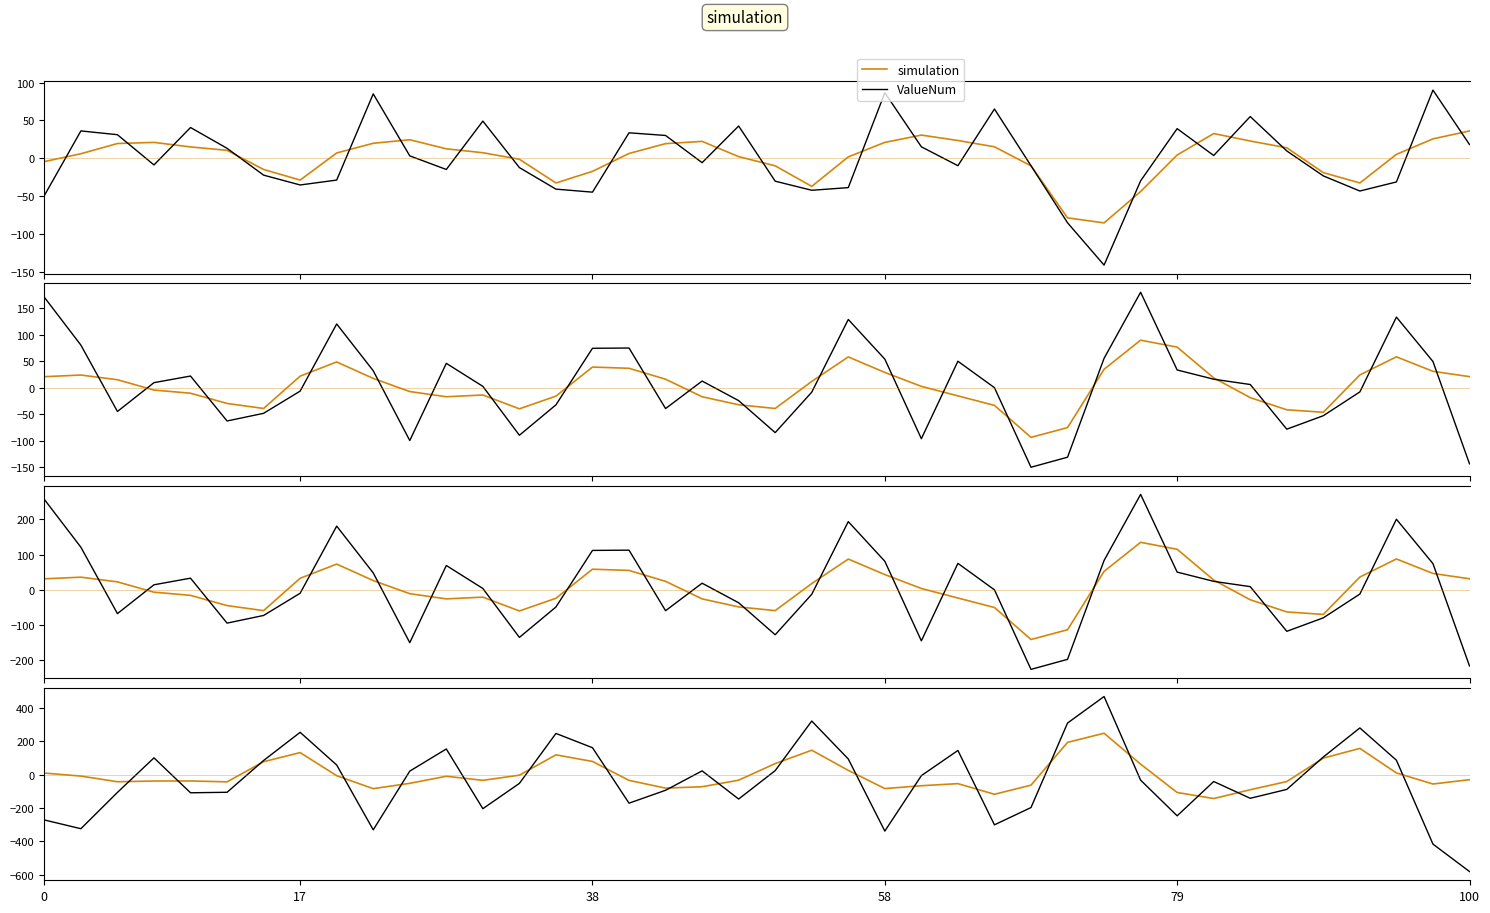

How many values in simulation are below zero?

26